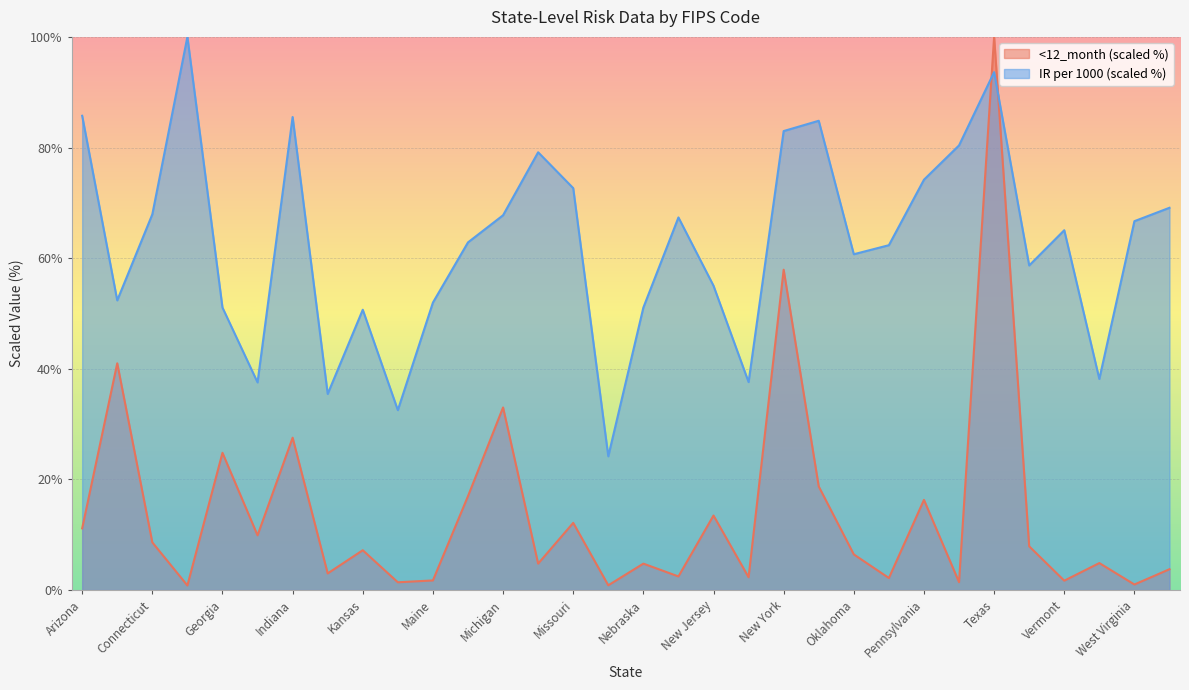

What is the value of the IR per 1000 point at the 11th from the left?

52.0